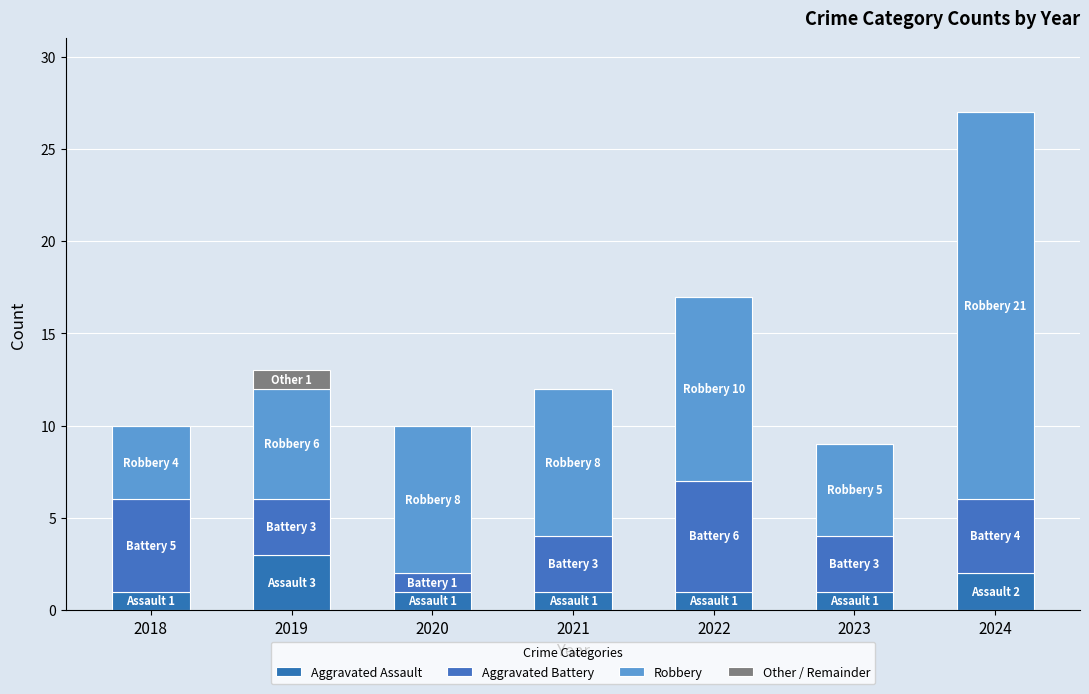

Rank the categories by Other / Remainder value from highest to lowest.

2019, 2018, 2020, 2021, 2022, 2023, 2024